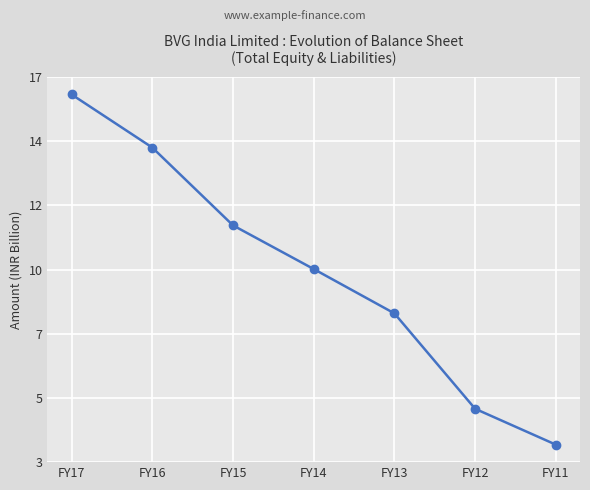

Is it true that the value at FY17 is 5.0?

False